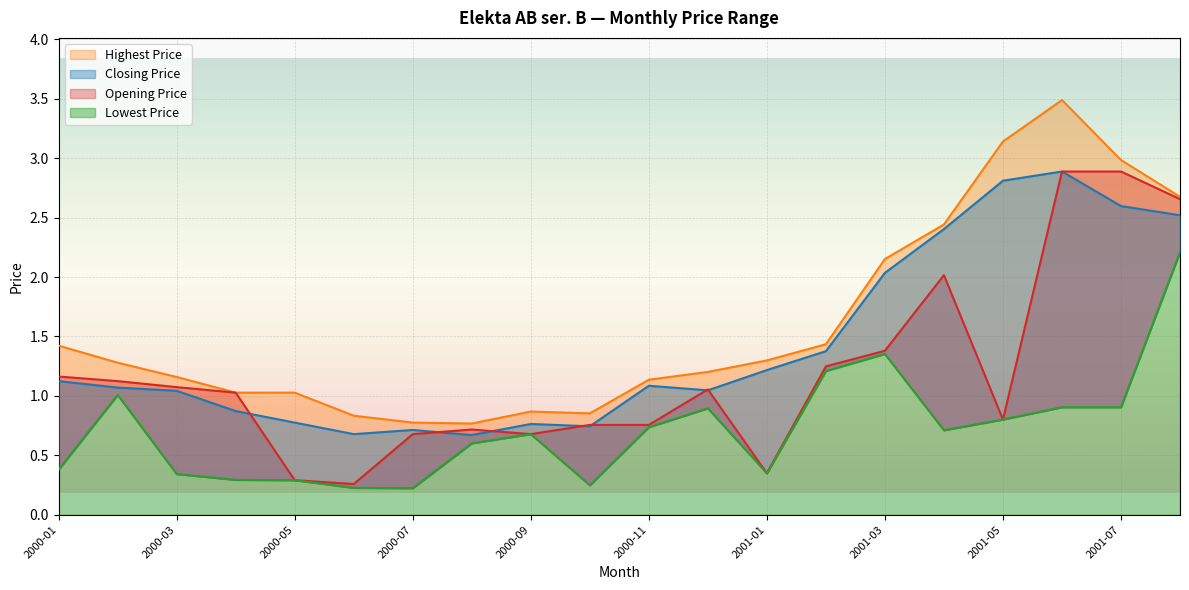

Rank the categories by Lowest Price value from highest to lowest.

2001-08, 2001-03, 2001-02, 2000-02, 2001-06, 2001-07, 2000-12, 2001-05, 2000-11, 2001-04, 2000-09, 2000-08, 2000-01, 2001-01, 2000-03, 2000-04, 2000-05, 2000-10, 2000-06, 2000-07